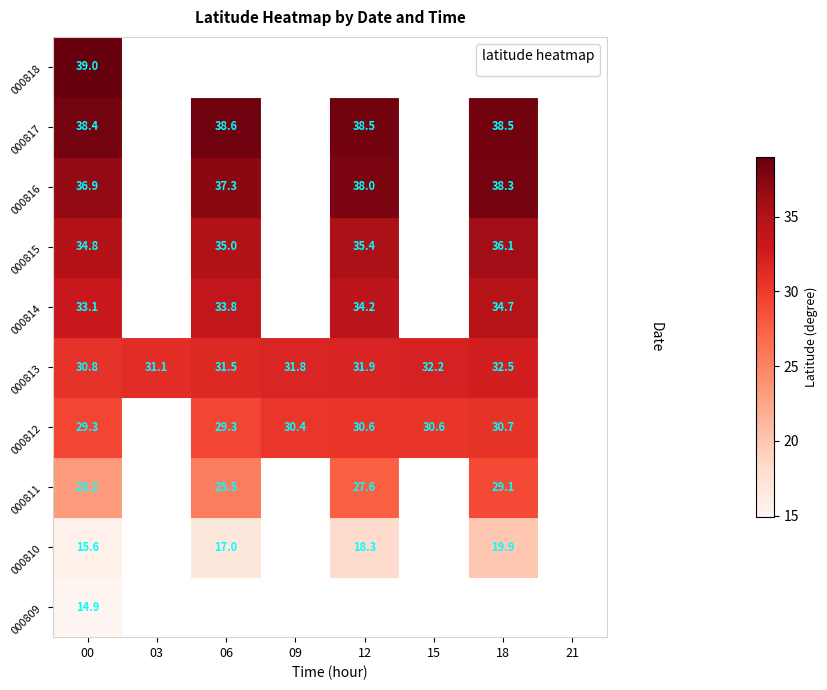

At which category is the sum across all series the highest?

00